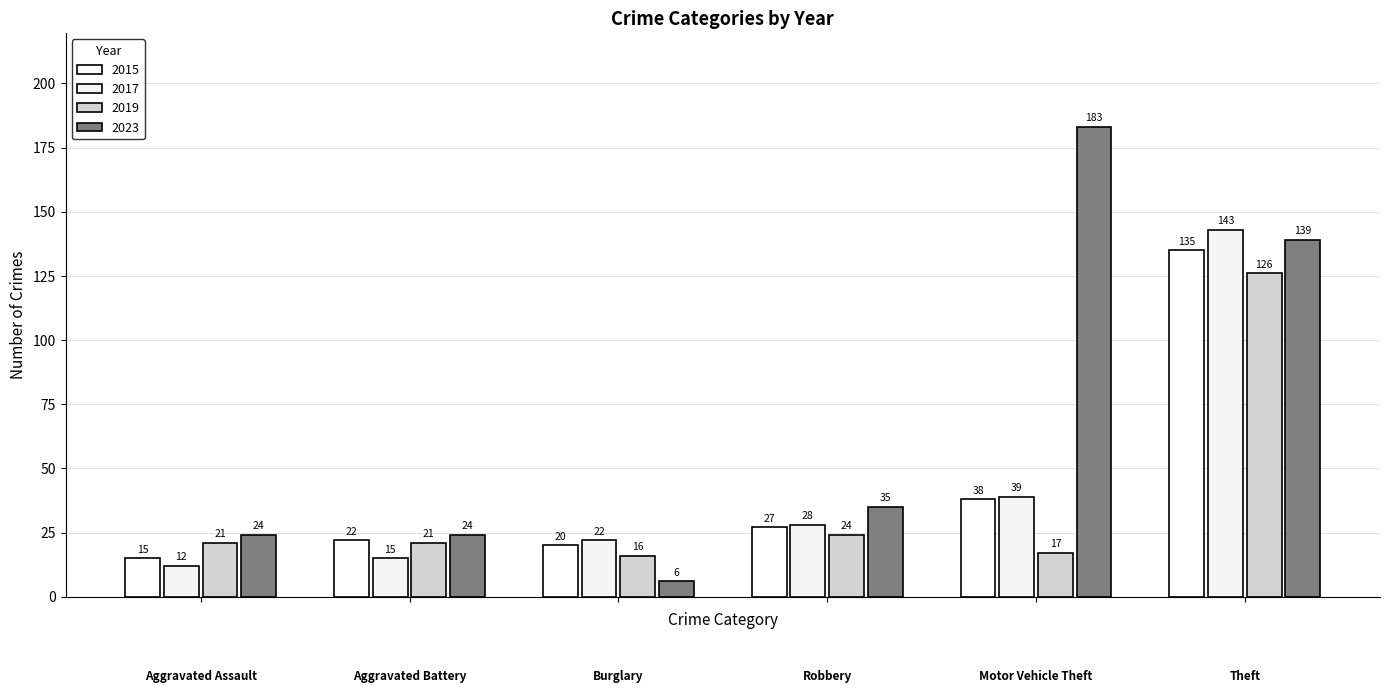

List the labels in order of 2019 value, smallest first.

Burglary, Motor Vehicle Theft, Aggravated Assault, Aggravated Battery, Robbery, Theft